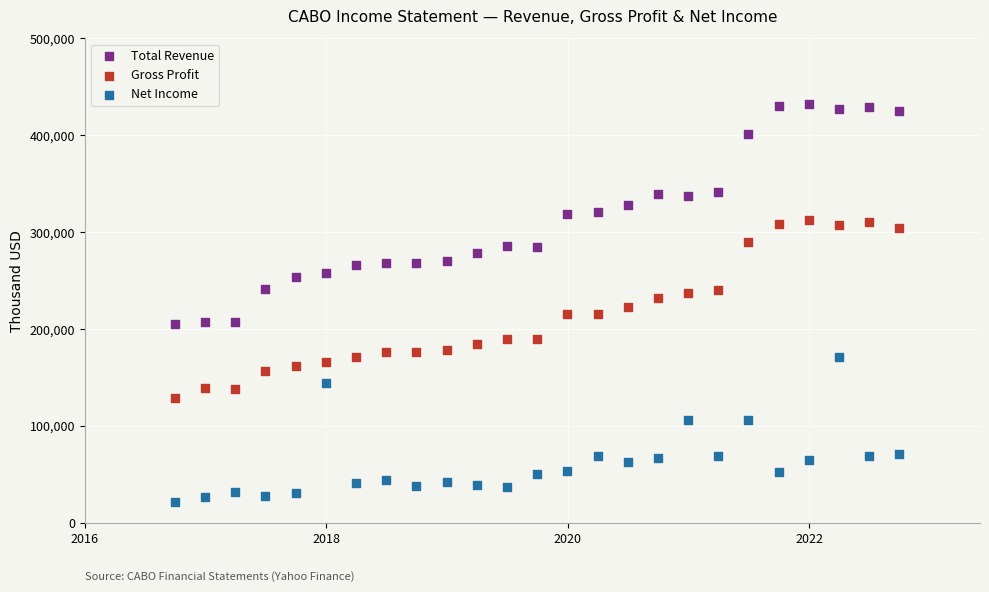

Which series has the largest Y range (max minus min)?

Total Revenue